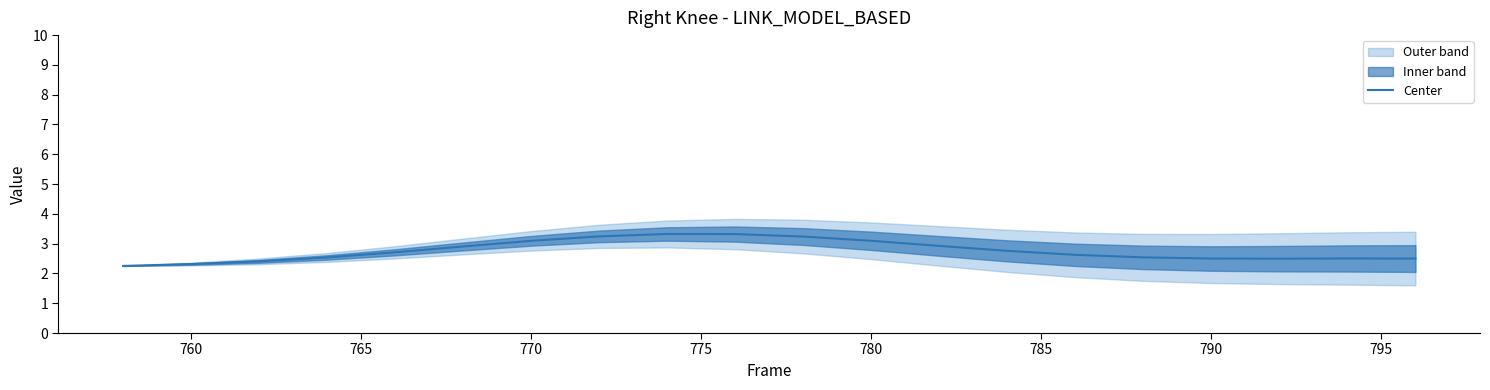

Between 800 and 16, which is larger?

800